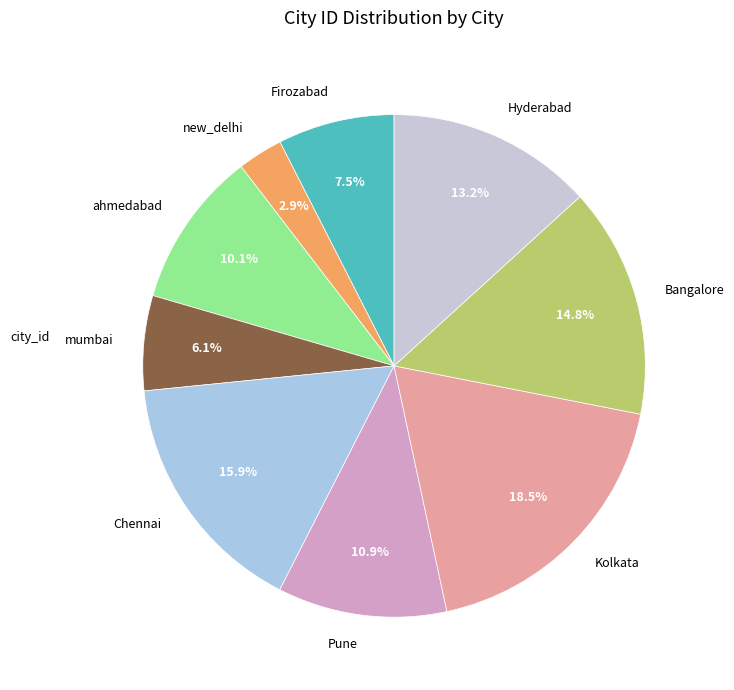

To the nearest percent, what is the average slice percentage?

11%